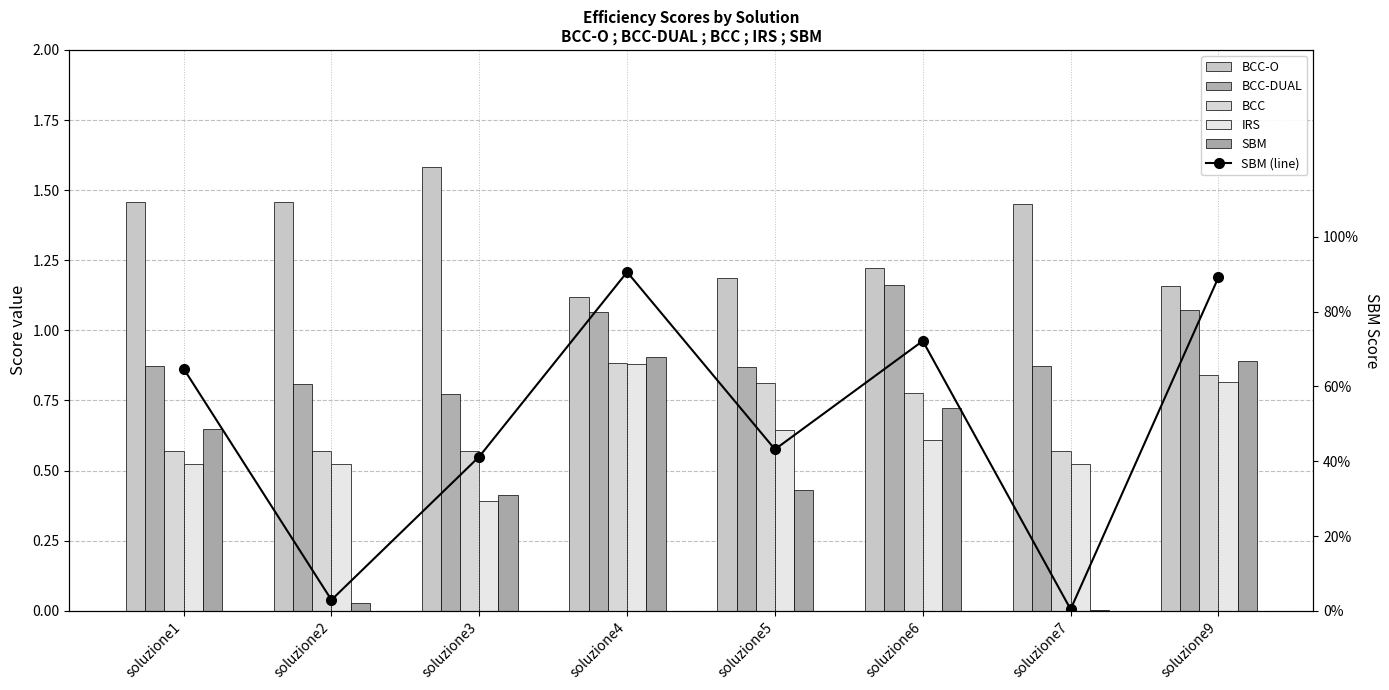

Rank the categories by IRS value from lowest to highest.

soluzione3, soluzione1, soluzione2, soluzione7, soluzione6, soluzione5, soluzione9, soluzione4